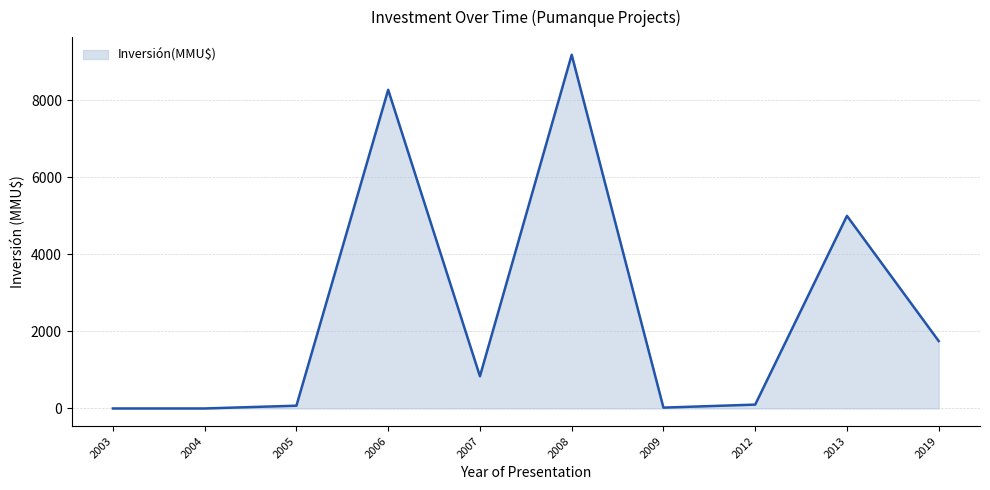

What is the sum of all values?

25233